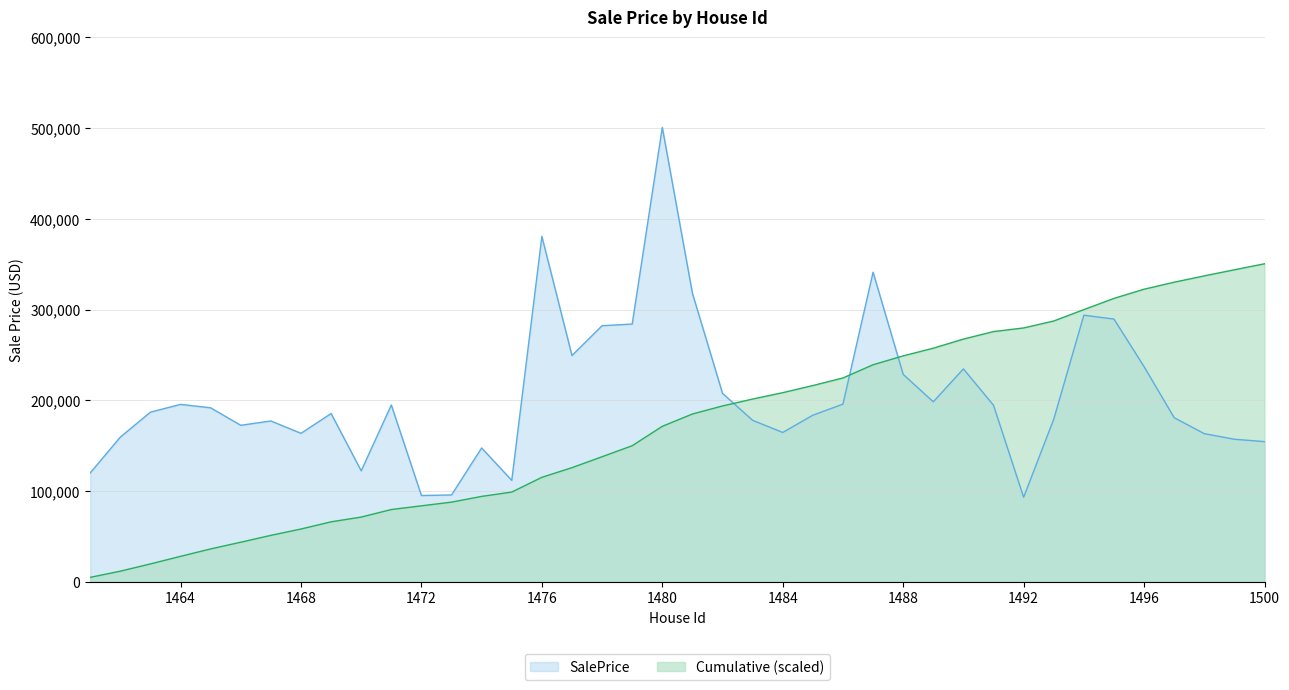

What is the value of the 31st point from the left?

194634.1